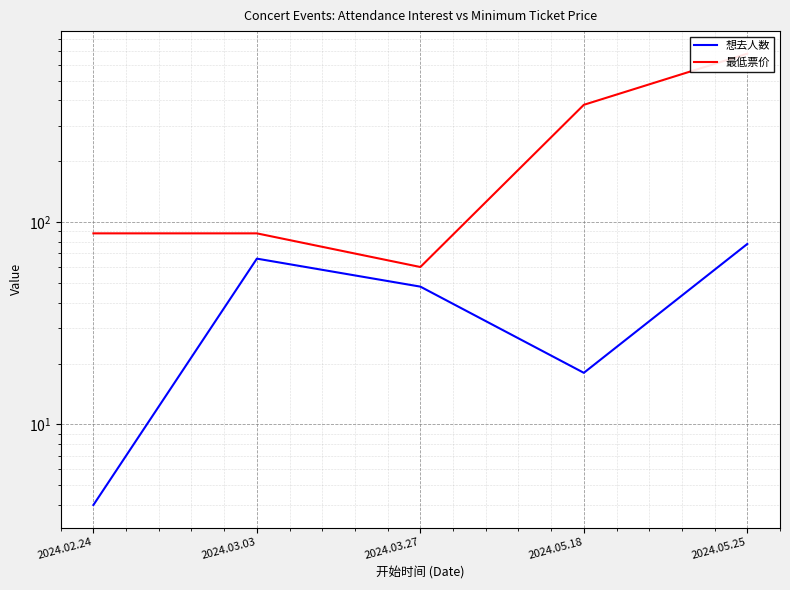

What is the spread (max minus min) of values at 2024.03.03?

22